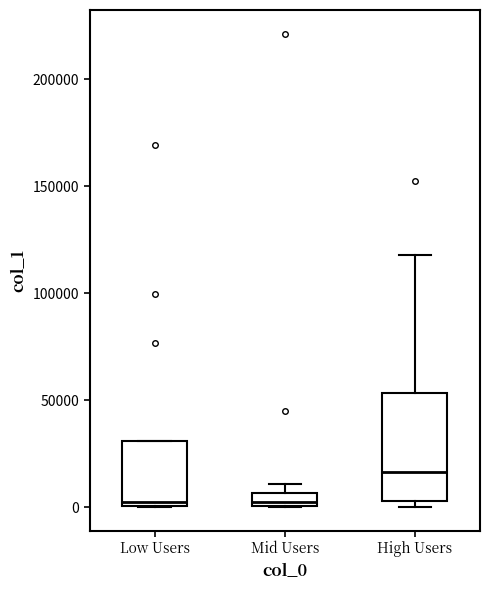

Comparing the boxes themselves (not the whiskers), which one is the tallest?

High Users